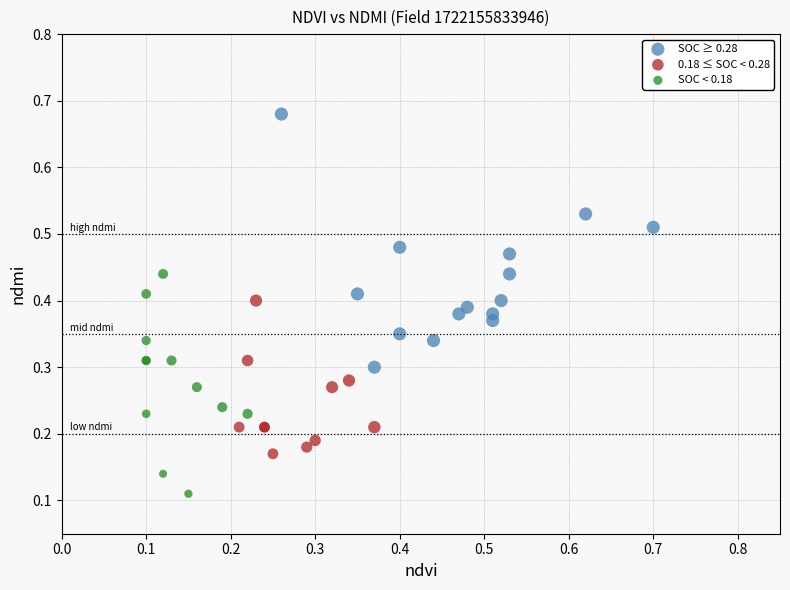

Which series contains the lowest Y value?

SOC < 0.18